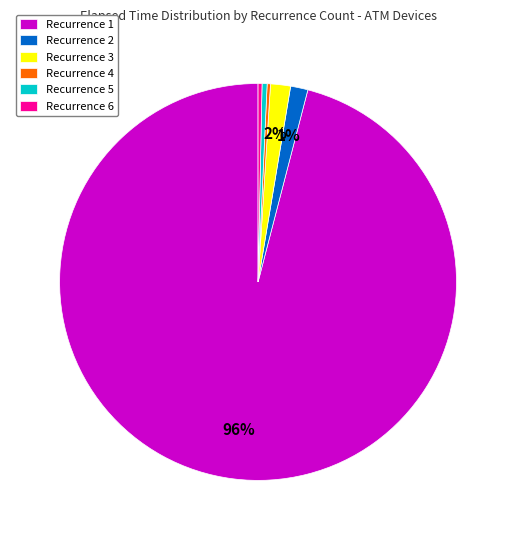

To the nearest percent, what is the average slice percentage?

17%